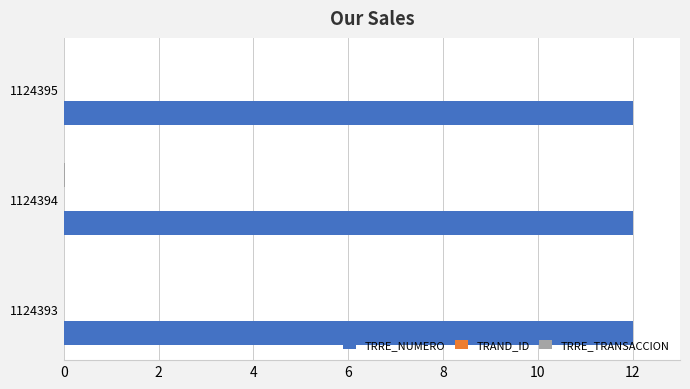

Is it true that TRRE_NUMERO equals 5.2 at 1124395?

False